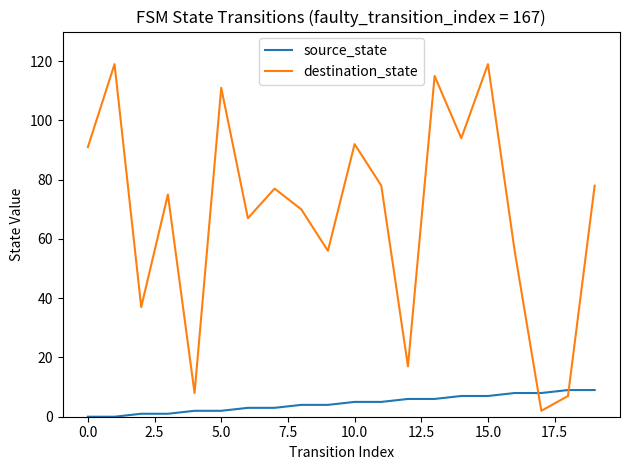

Is this an area chart (filled region under the line)?

No